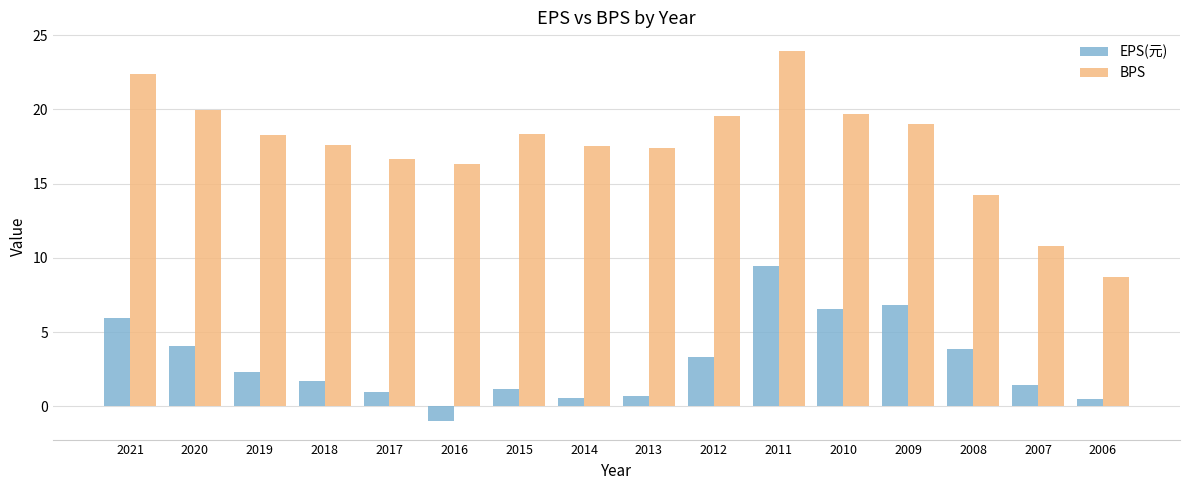

True or false: BPS has a value of 15.7 at 2007.

False